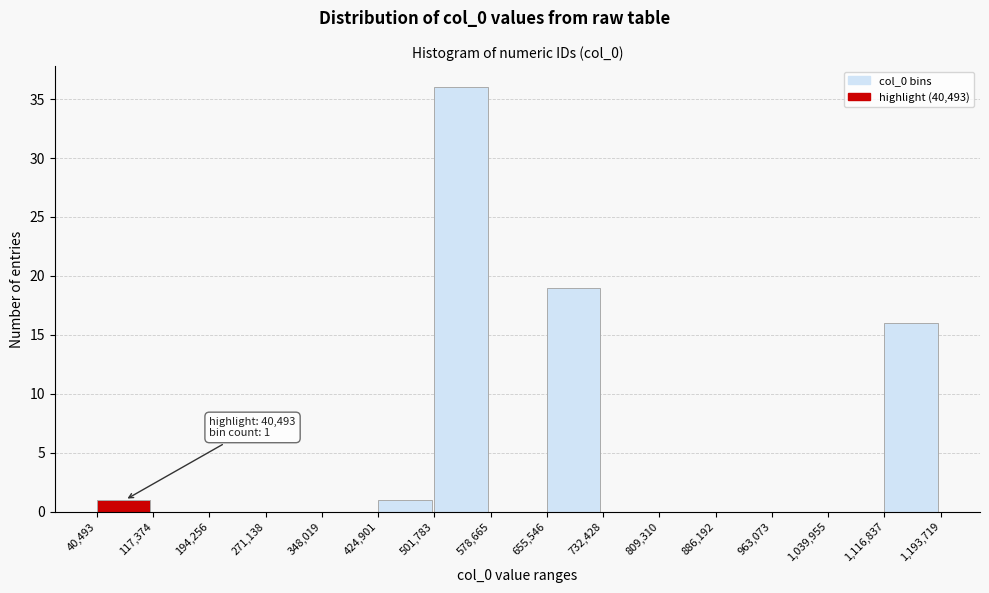

Which range on the x-axis has the tallest bar?

501,783 to 578,665